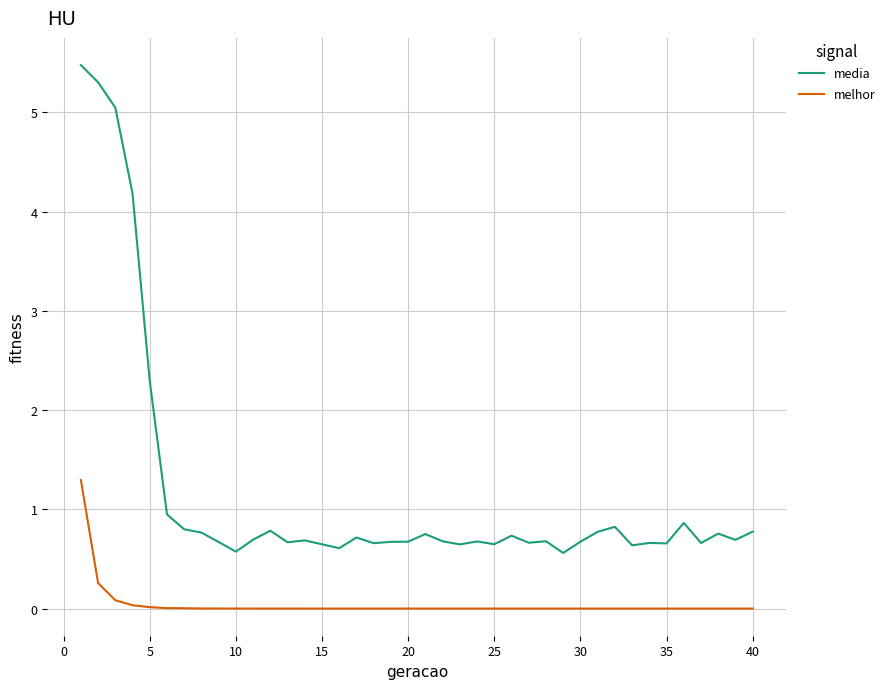

Rank the series by their average value, from highest to lowest.

media, melhor